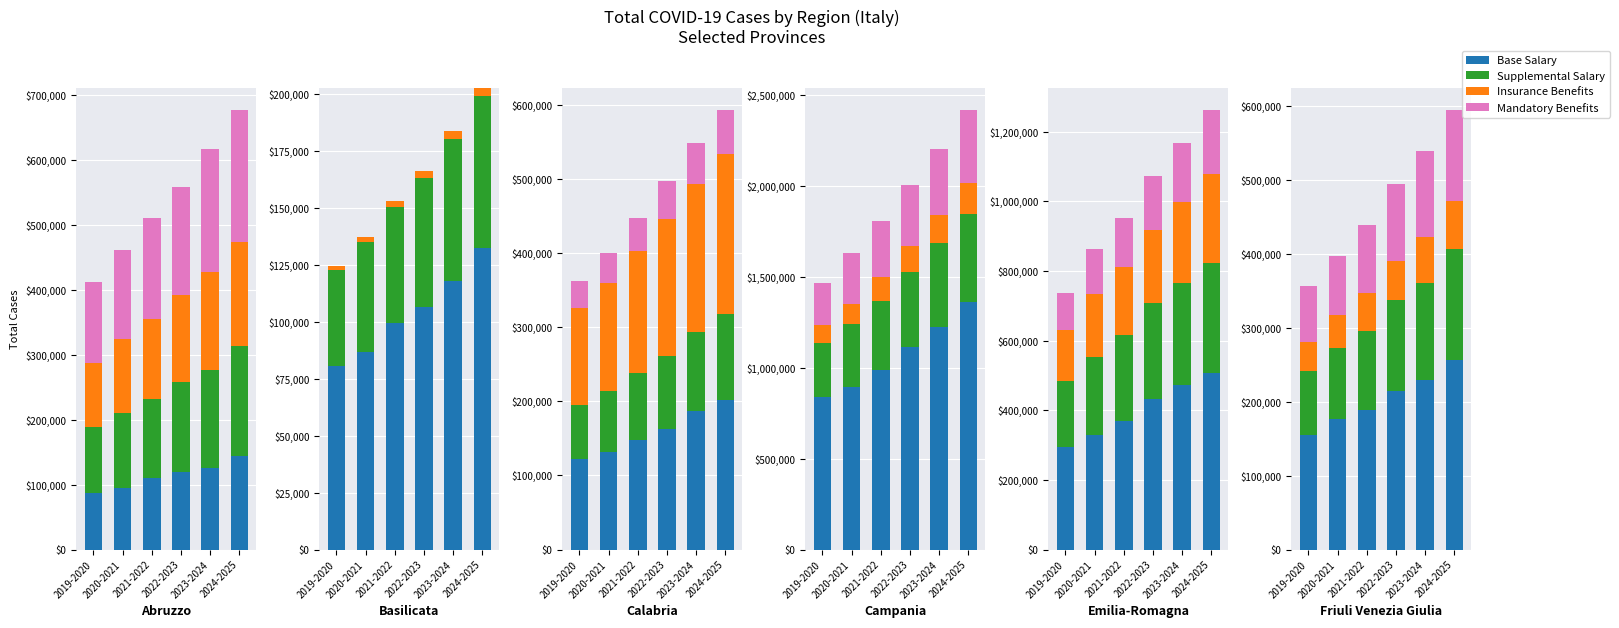

What is the average value of the Insurance Benefits series?

52651